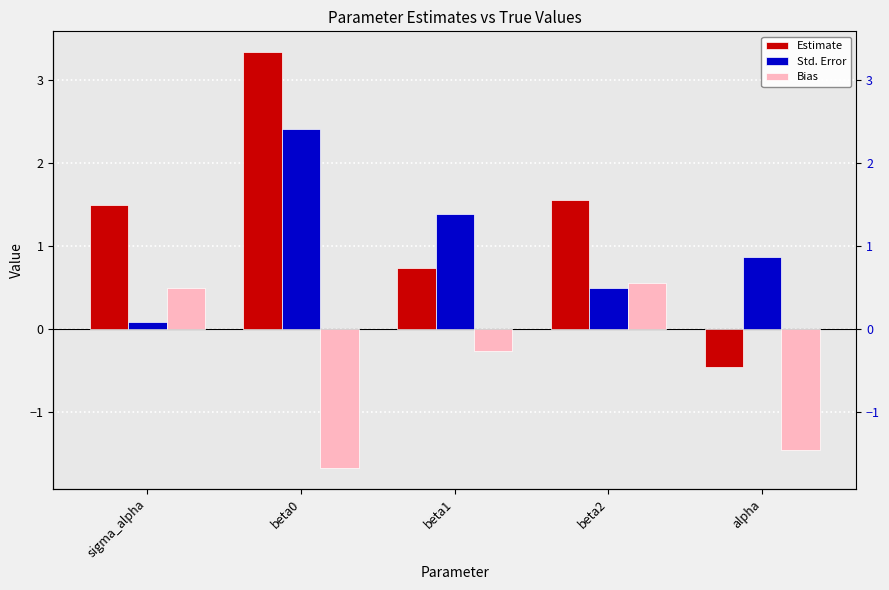

Are the bars grouped side by side (vs. stacked)?

Yes